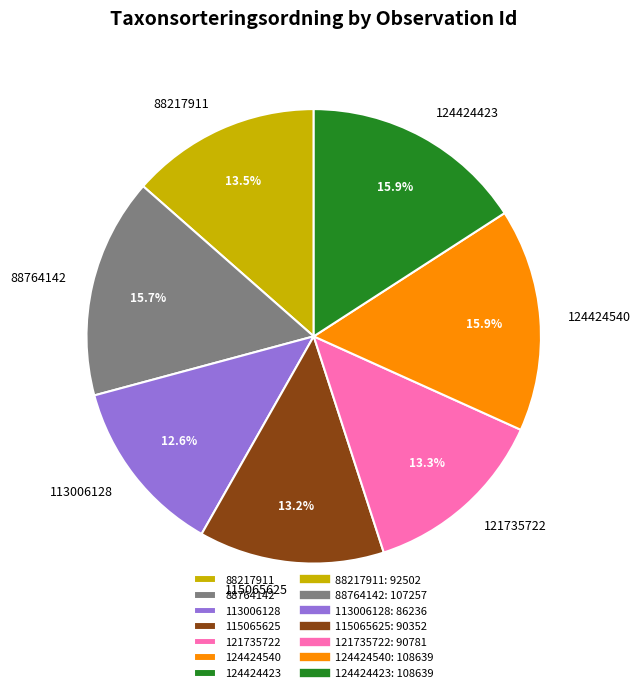

Is there any slice that represents more than half of the pie?

No